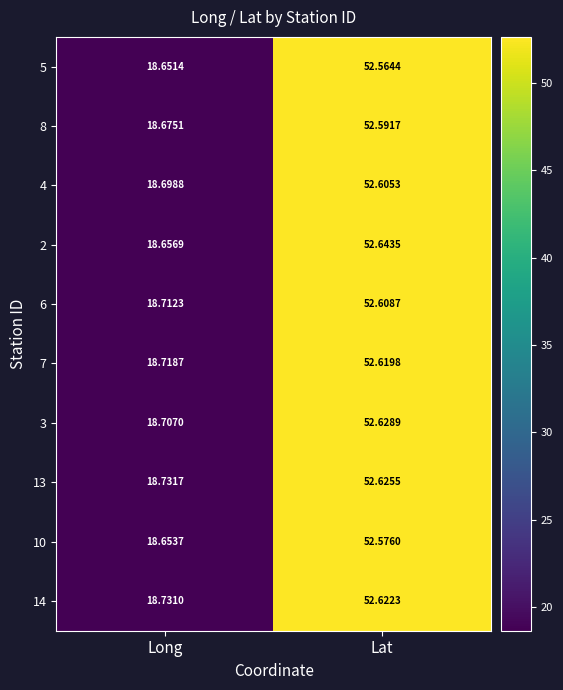

At Lat, list the series in order from largest to smallest.

2, 3, 13, 14, 7, 6, 4, 8, 10, 5